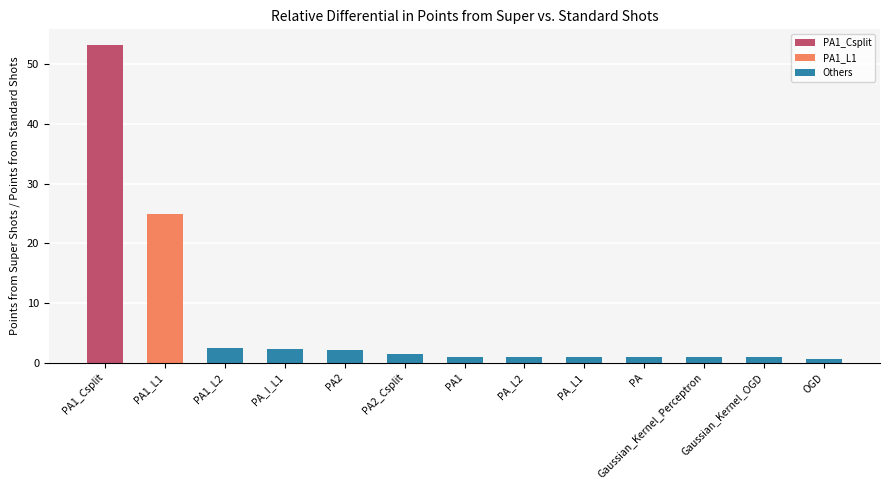

What is the greatest value displayed?

53.2